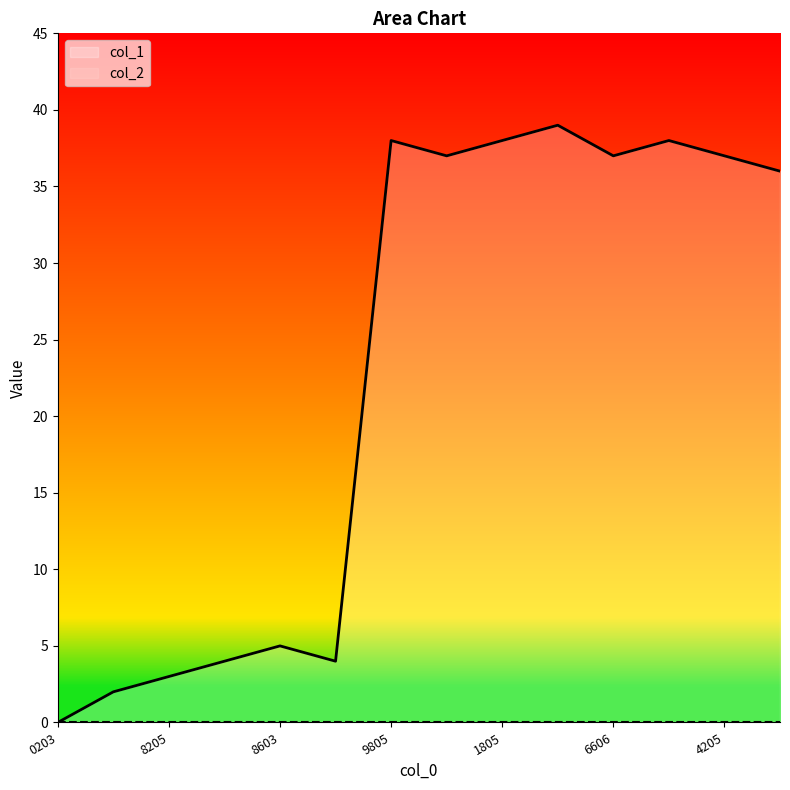

How many interior local peaks (higher than both neighbors) does the data have?

4